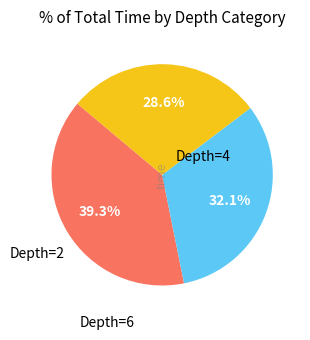

Is there any slice that represents more than half of the pie?

No